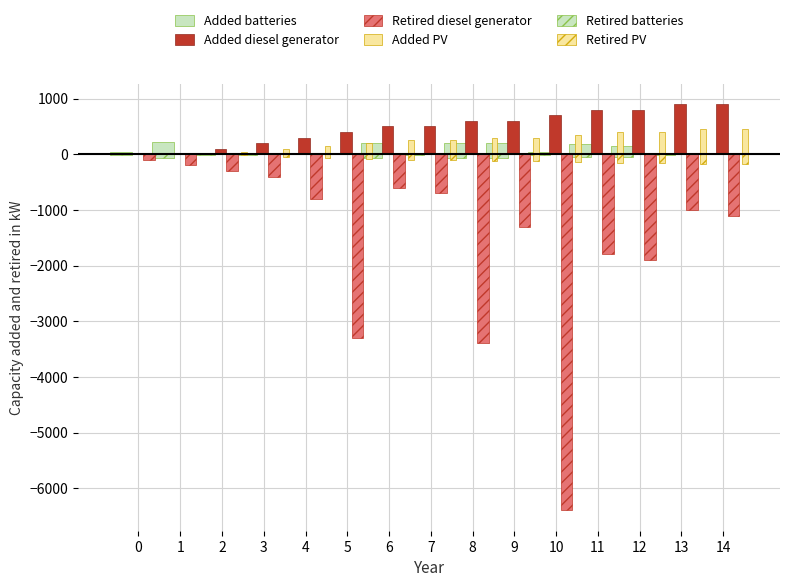

What is the value of the Retired diesel generator bar at the 14th from the left?

-1000.0